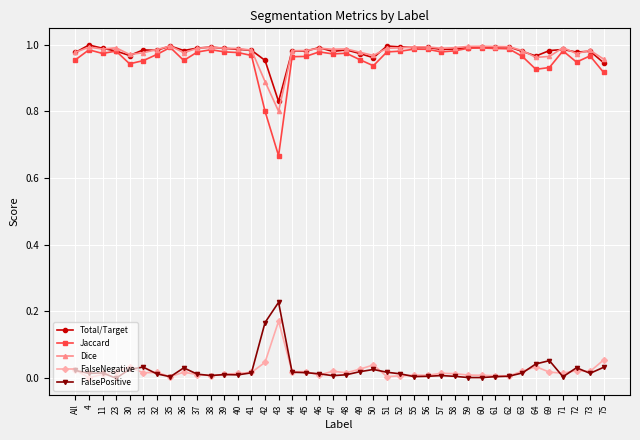

Which series has the widest spread of values?

Jaccard